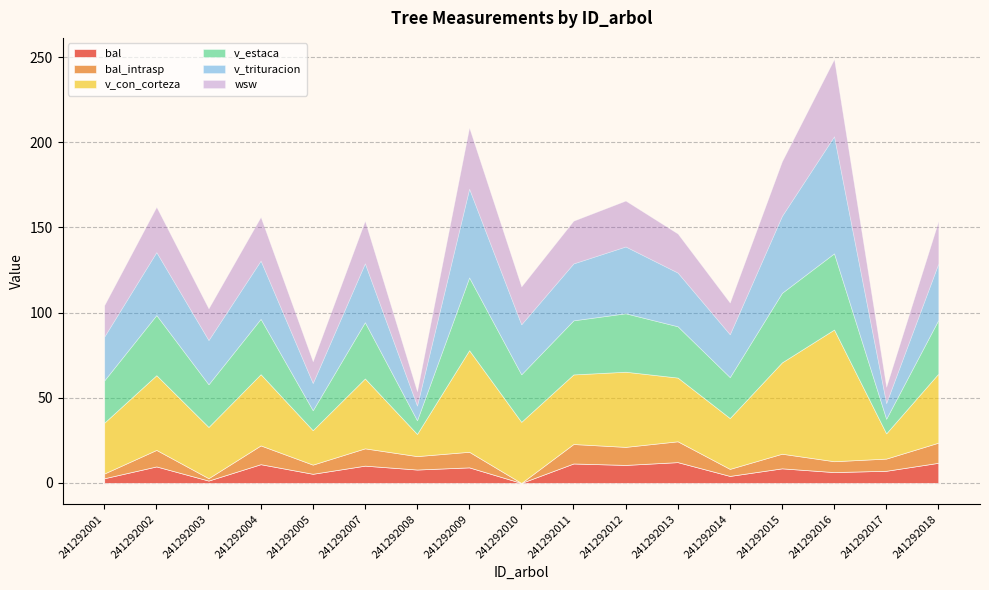

At 241292010, list the series in order from largest to smallest.

v_con_corteza, v_trituracion, v_estaca, wsw, bal, bal_intrasp